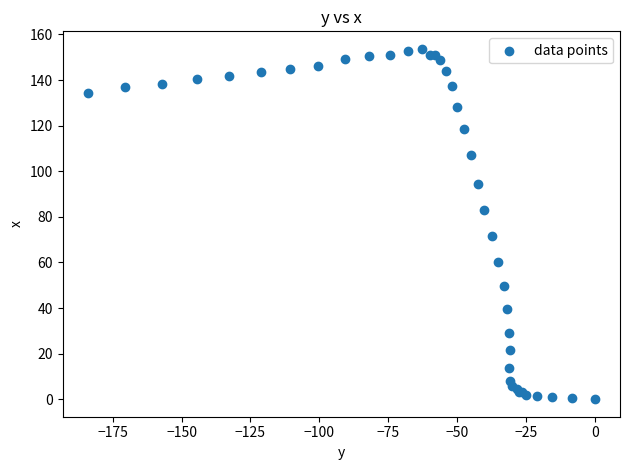

What Y value in the scatter plot is closest to 76?

71.6